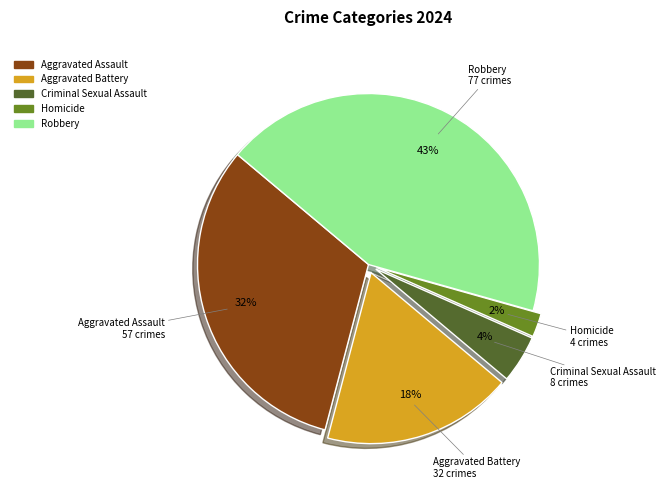

True or false: Criminal Sexual Assault accounts for 19% of the total.

False